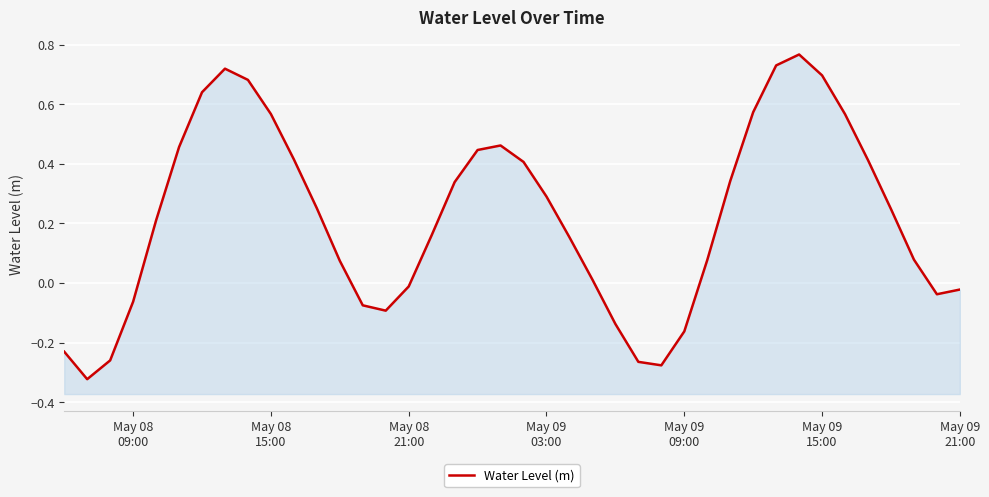

How many points are lower than both their immediate neighbors (excluding endpoints)?

4